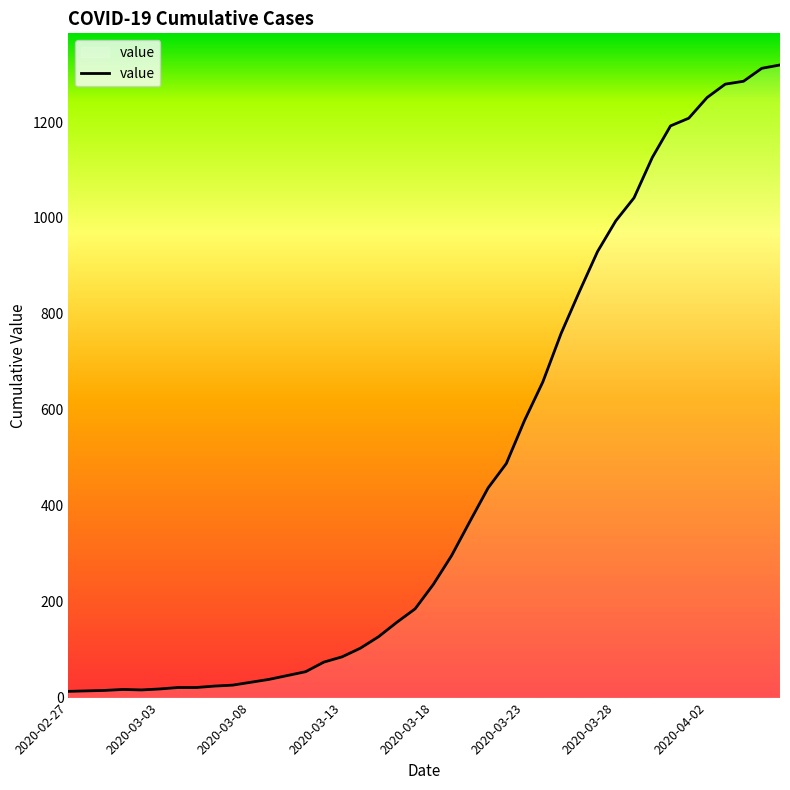

What is the greatest value displayed?

1319